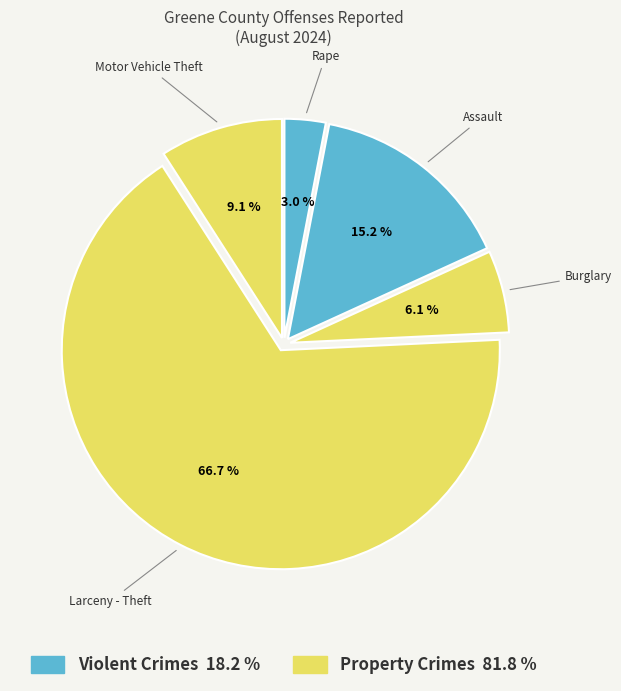

How many slices are in this pie chart?

5